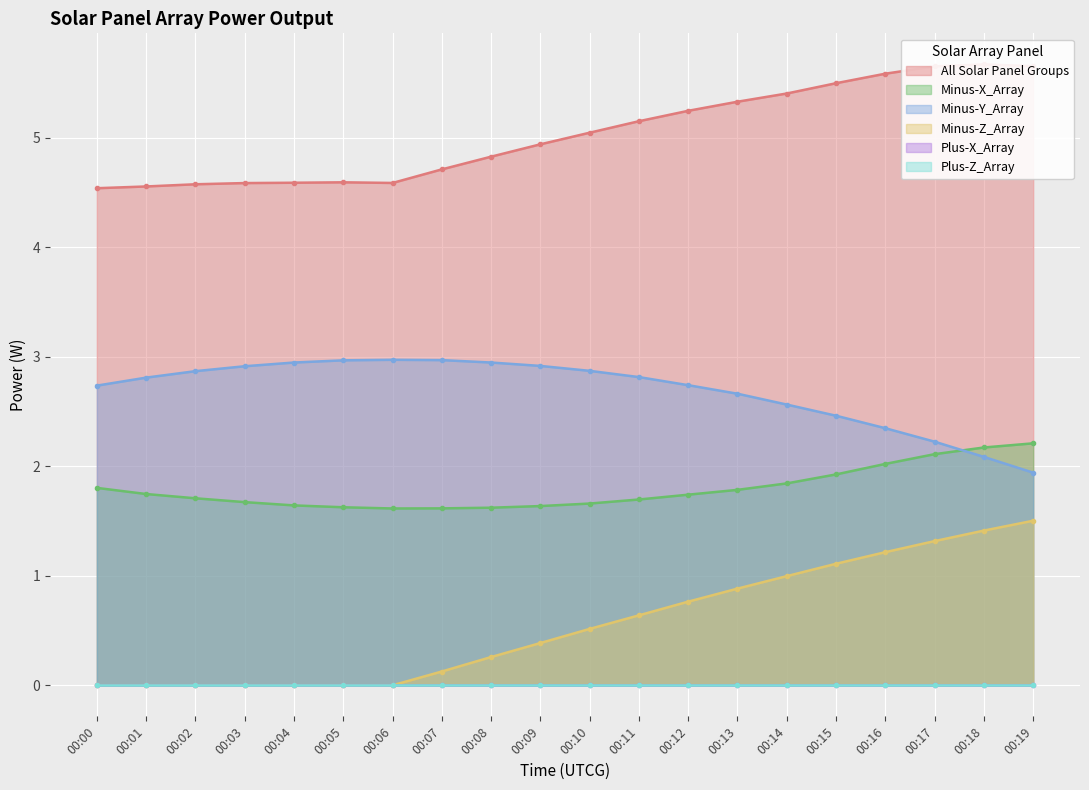

True or false: Minus-Y_Array has a value of 4.1 at 00:07.

False